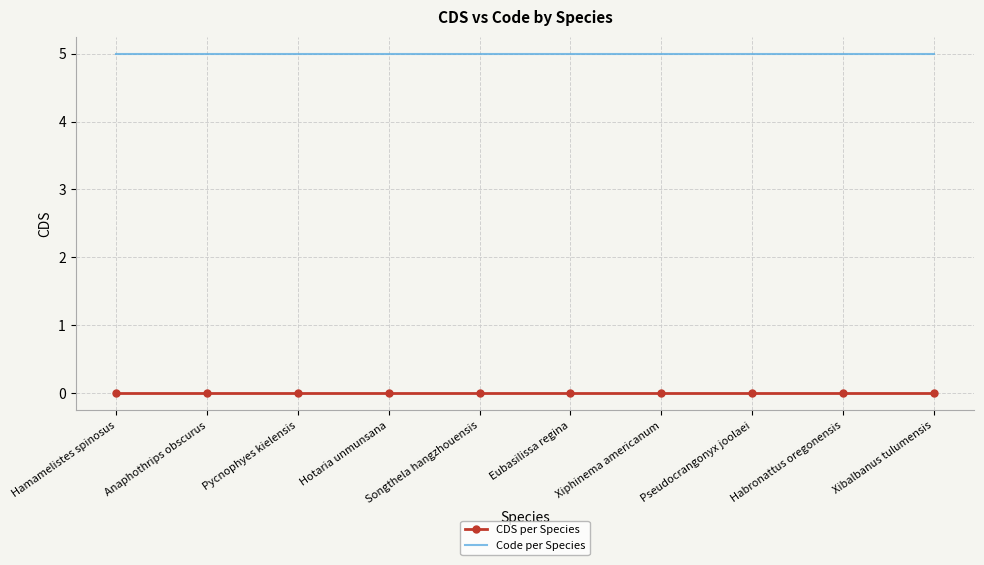

True or false: Code per Species and CDS per Species intersect in this chart.

False